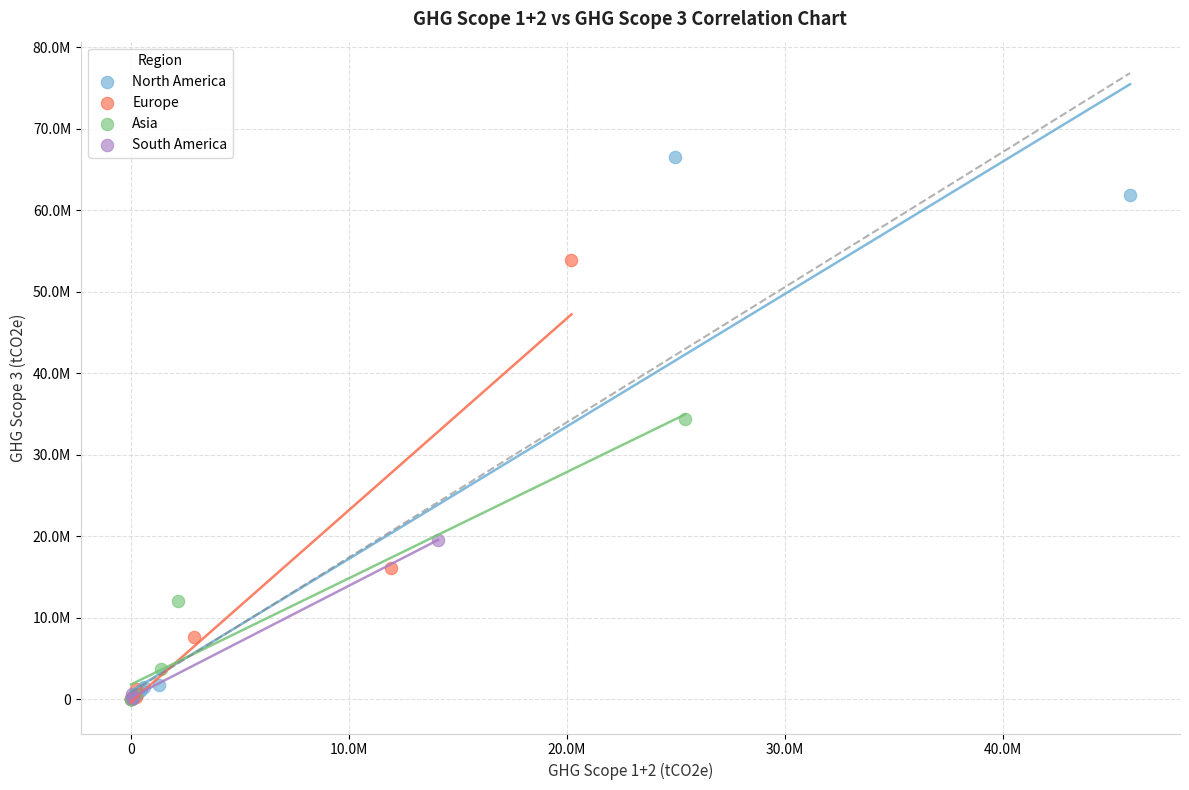

Which series contains the highest Y value?

North America